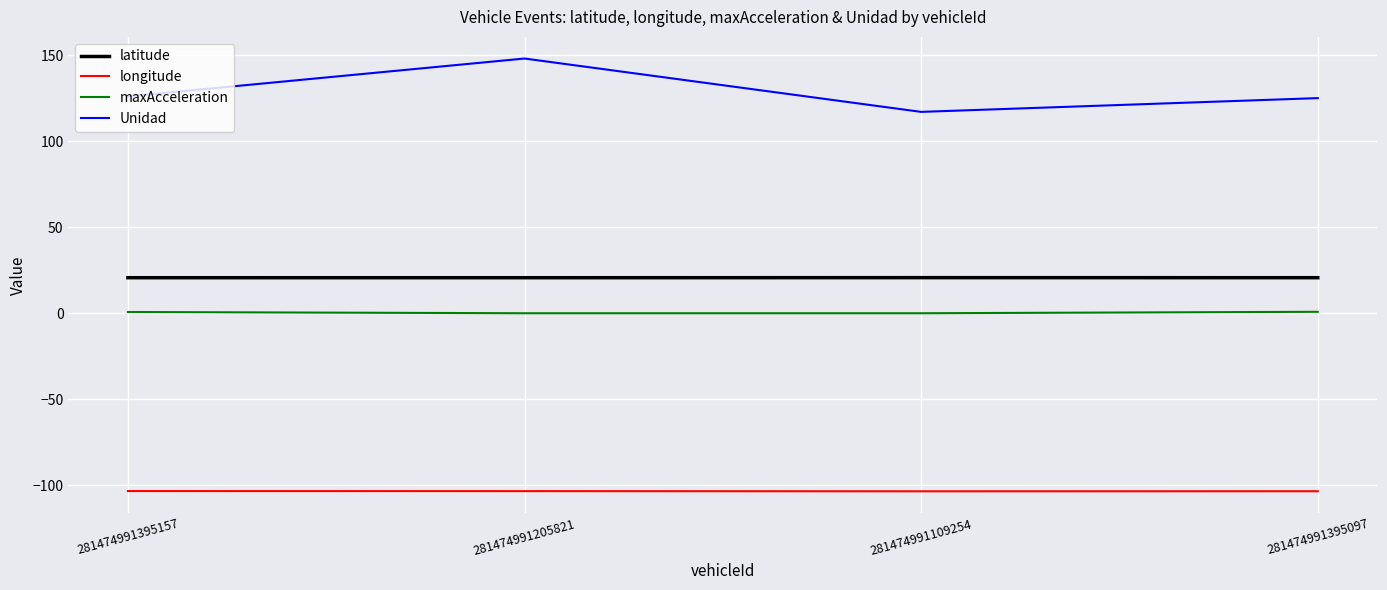

What is the average value of the latitude series?

20.7